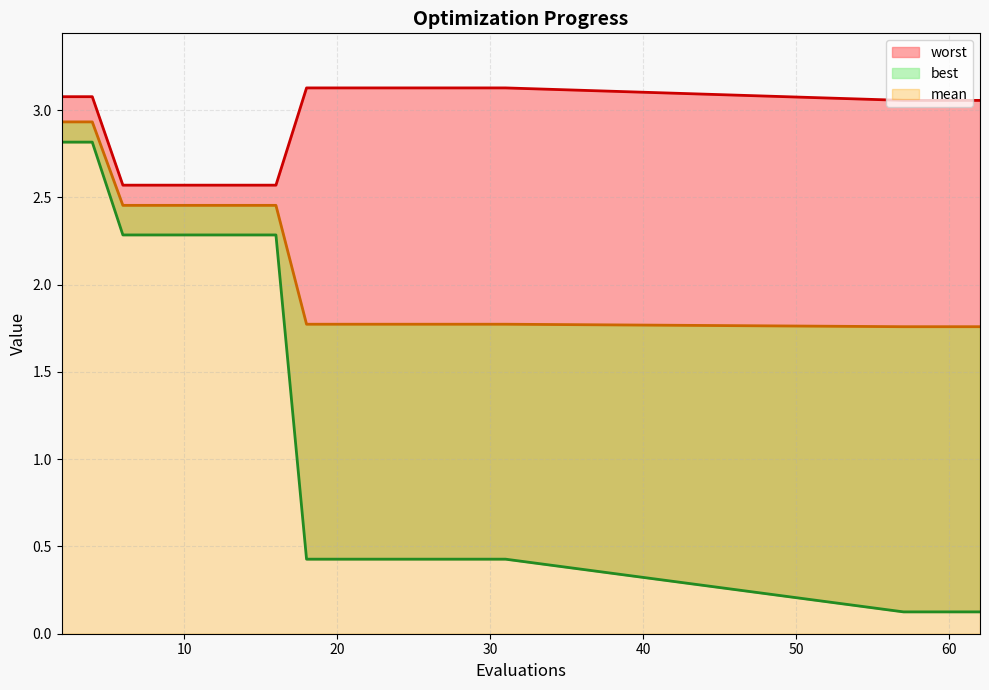

True or false: best and worst intersect in this chart.

False